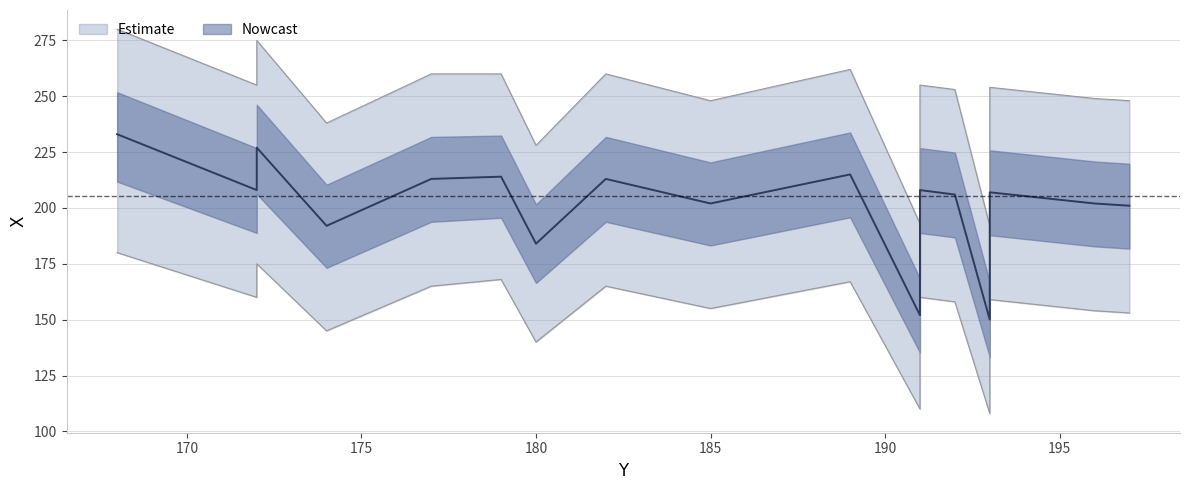

Where does the X_lower series first go above 158?

168